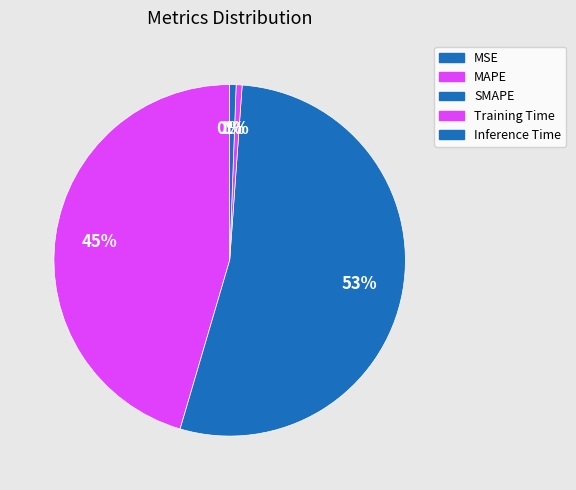

Do MSE and Inference Time together represent more than half of the pie?

No